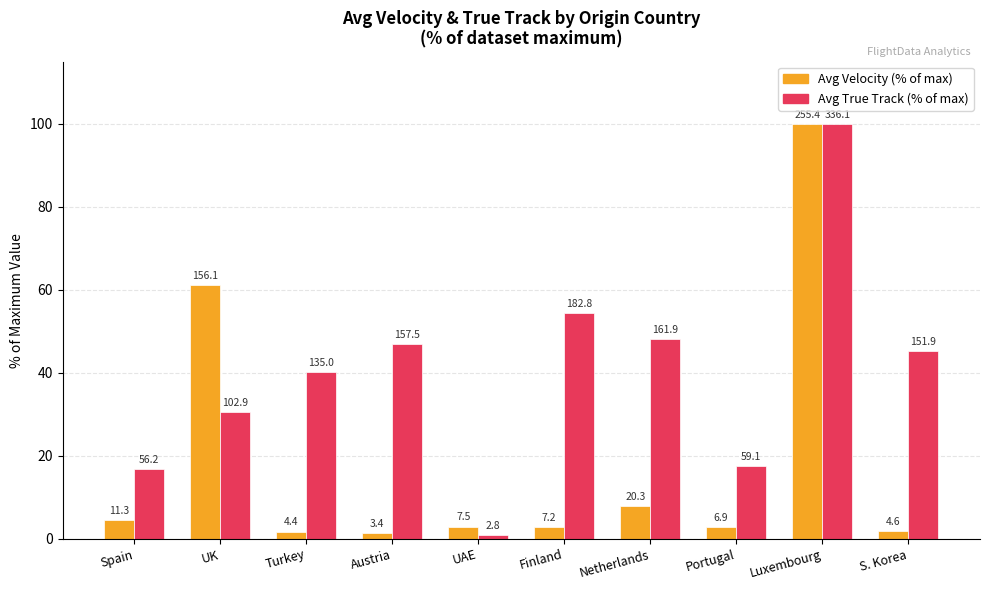

What is the difference between the highest and lowest values at Netherlands?

40.2